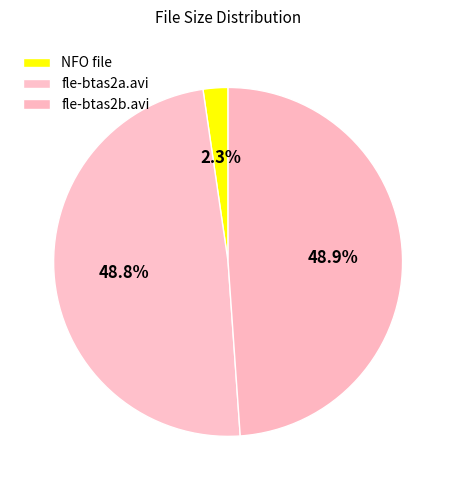

What is the largest slice in the pie chart?

fle-btas2b.avi